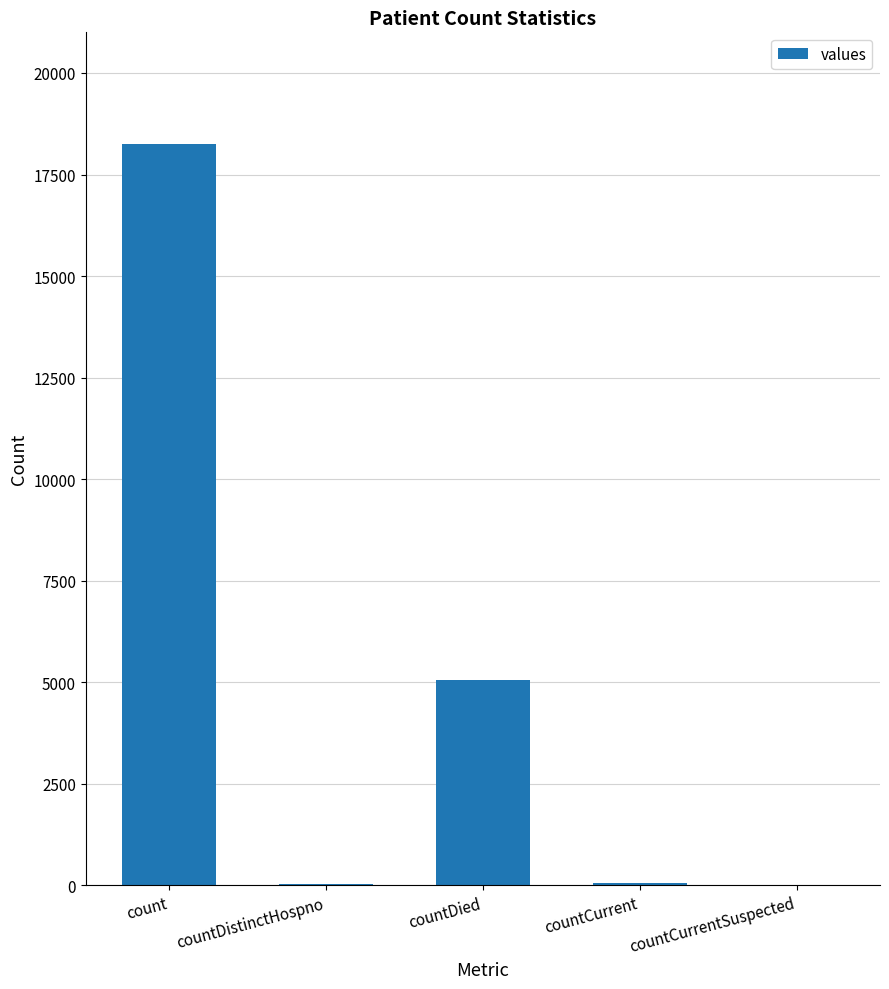

At which label is the value closest to 9131?

countDied